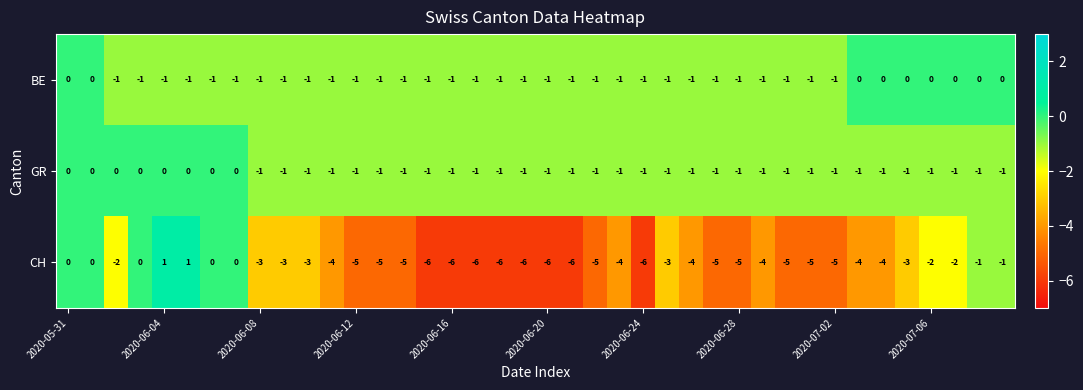

How many GR values are between -1 and 0?

40